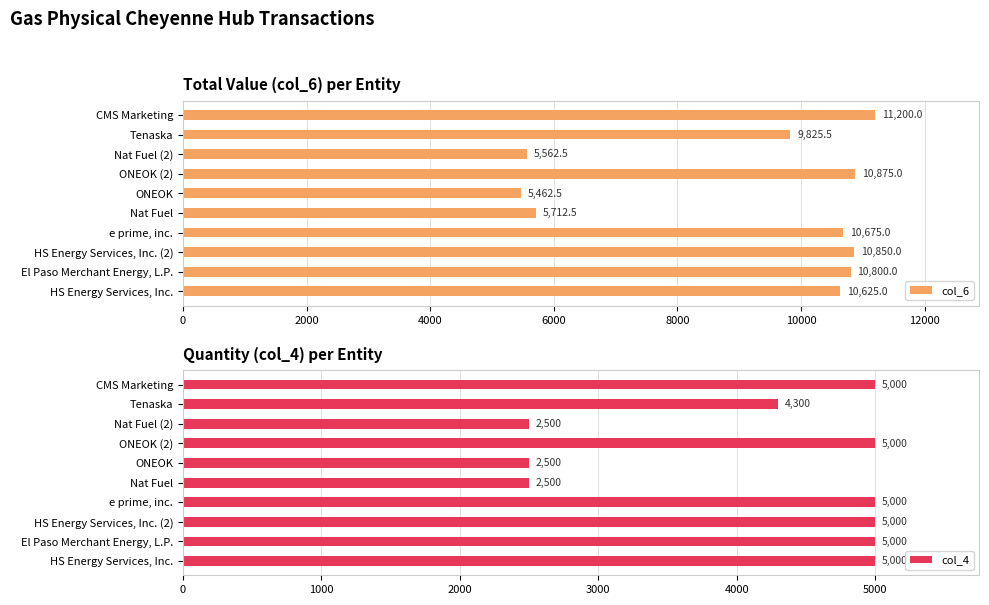

At which label is col_6 closest to 8331?

Tenaska